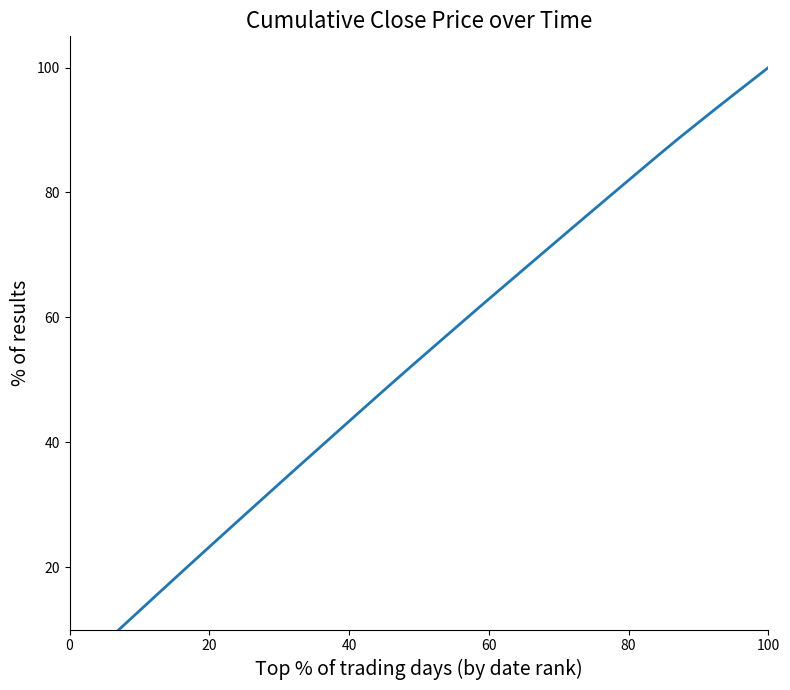

Reading left to right, extract all data points from this chart.

2.7	5.3	8.0	10.6	13.3	15.9	18.5	21.1	23.8	26.4	28.9	31.5	34.1	36.7	39.3	41.8	44.4	46.9	49.5	52.0	54.5	57.0	59.5	61.9	64.4	66.8	69.3	71.7	74.2	76.6	79.1	81.5	83.9	86.3	88.7	91.0	93.3	95.5	97.8	100.0